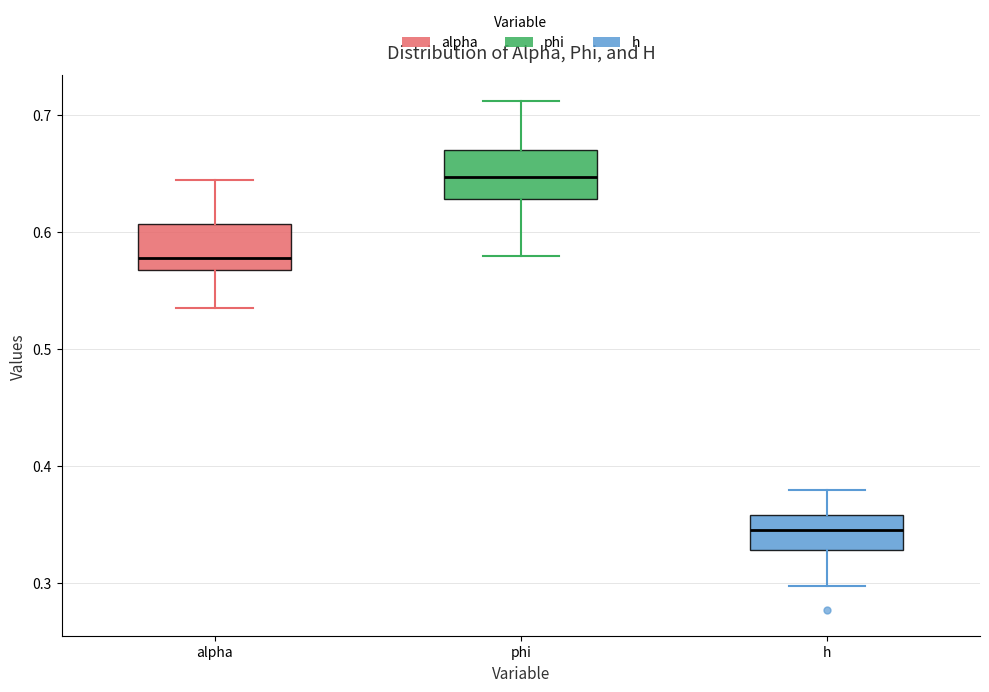

Reading left to right, transcribe this box plot: for each box, give where its median line is, the range the box spans, and where its two whiskers end, as read against the y-axis. The values are not printed on the chart, so give them approximately, as read against the axis.

alpha: median 0.58, box 0.57 to 0.61, whiskers 0.54 to 0.64
phi: median 0.65, box 0.63 to 0.67, whiskers 0.58 to 0.71
h: median 0.35, box 0.33 to 0.36, whiskers 0.30 to 0.38